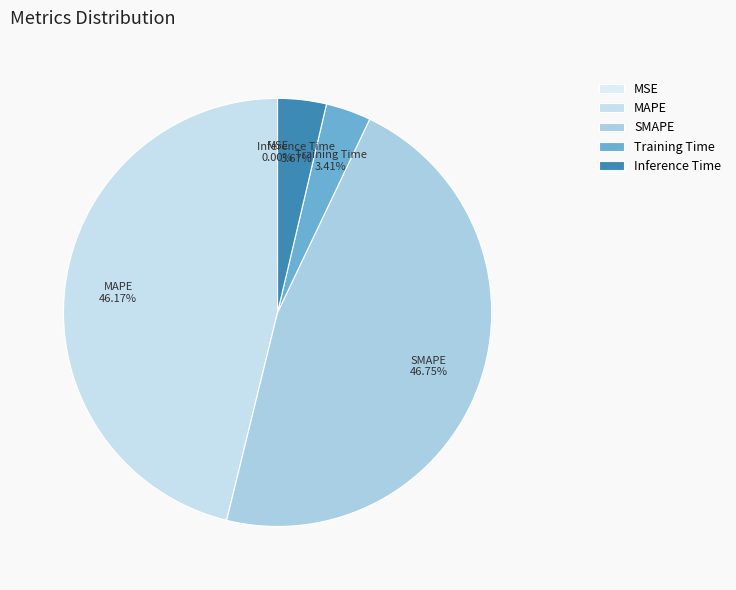

Is there a majority slice in this chart?

No